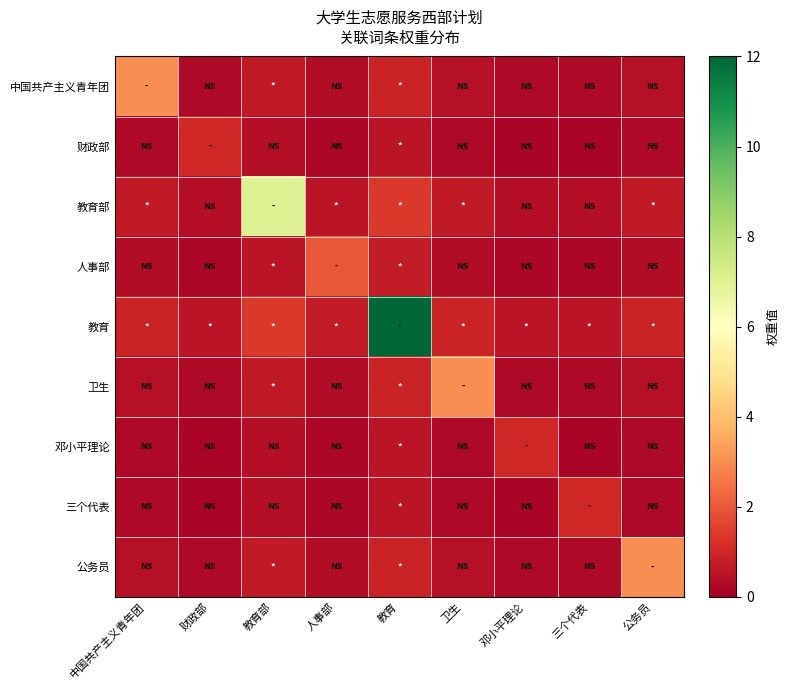

At 教育, list the series in order from smallest to largest.

财政部, 邓小平理论, 三个代表, 人事部, 中国共产主义青年团, 卫生, 公务员, 教育部, 教育